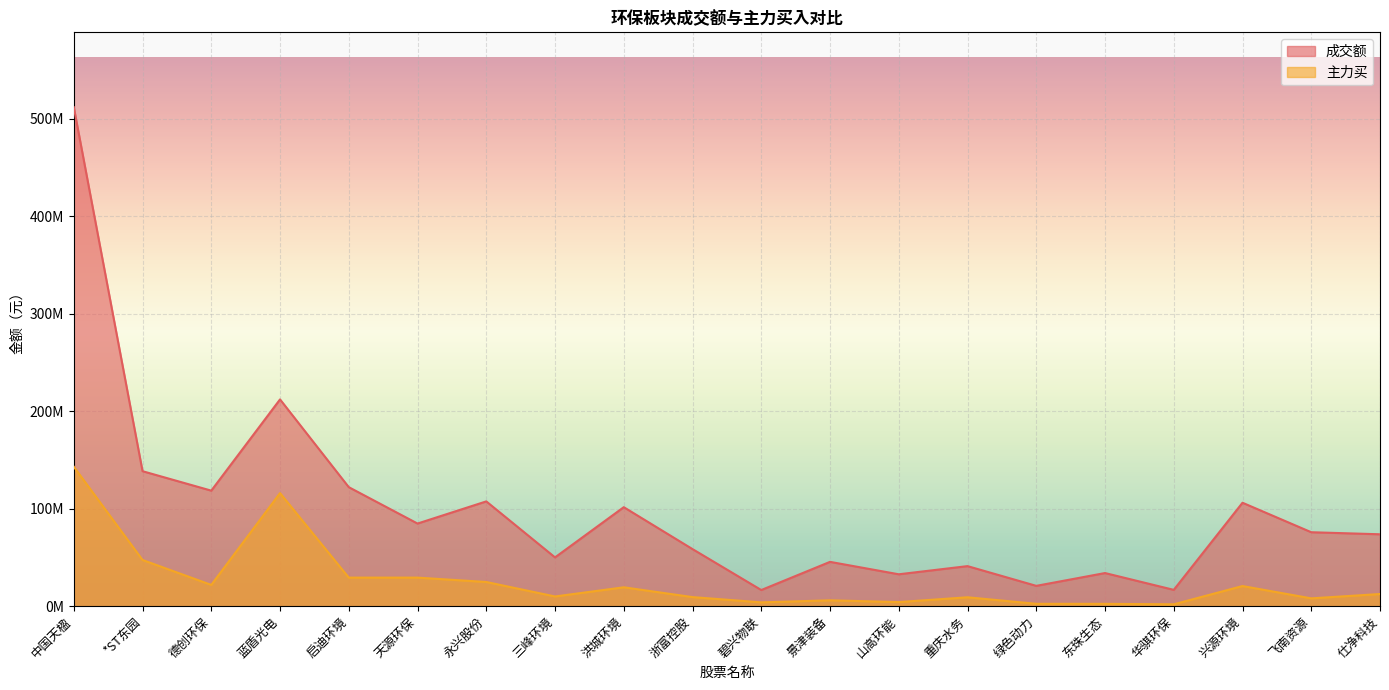

Reading left to right, transcribe all the data shown in this chart.

成交额: 中国天楹=511804513	*ST东园=138454453	德创环保=118500618	蓝盾光电=212083613	启迪环境=122067228	天源环保=84753255	永兴股份=107478379	三峰环境=50038902	洪城环境=101540677	浙富控股=58539071	碧兴物联=16554439	景津装备=45459217	山高环能=32708066	重庆水务=41084355	绿色动力=20836115	东珠生态=33980518	华骐环保=16726784	兴源环境=106088108	飞南资源=75847654	仕净科技=73741997
主力买: 中国天楹=143048131	*ST东园=47383655	德创环保=21813041	蓝盾光电=115977181	启迪环境=29292711	天源环保=29293243	永兴股份=24810430	三峰环境=9952191	洪城环境=19370155	浙富控股=9303457	碧兴物联=3911344	景津装备=5998450	山高环能=4208609	重庆水务=9117644	绿色动力=2426575	东珠生态=2394671	华骐环保=1919064	兴源环境=20655856	飞南资源=8012145	仕净科技=12467294